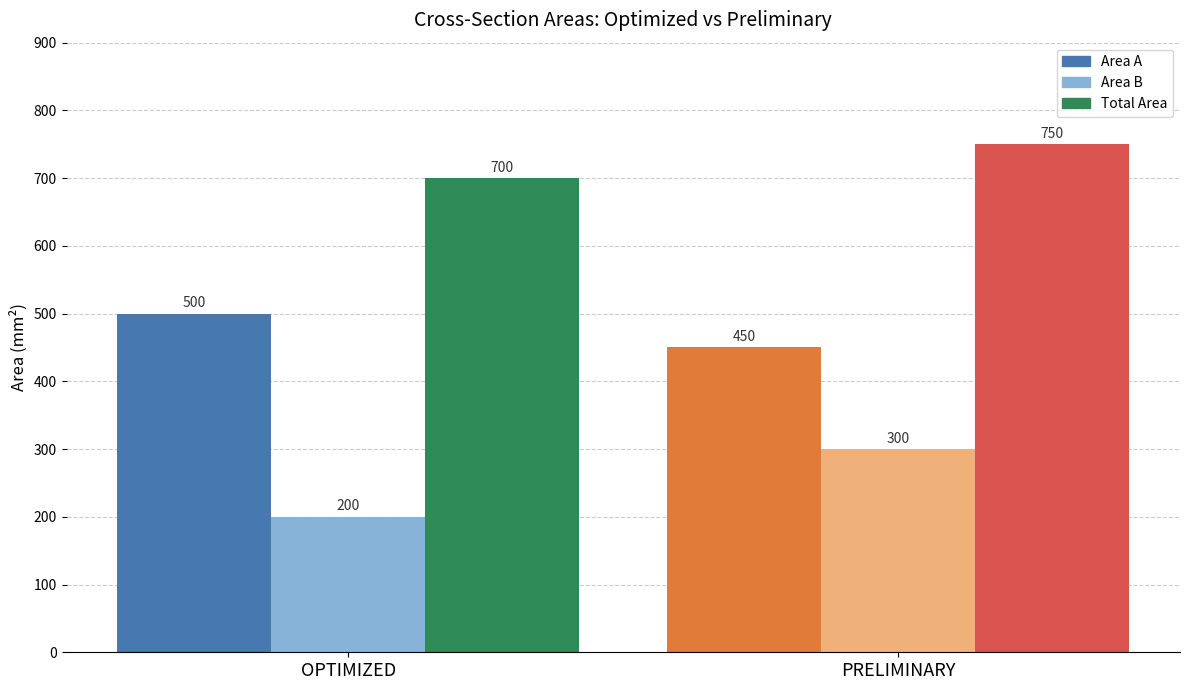

Which category has the lowest value in the Area B series?

OPTIMIZED